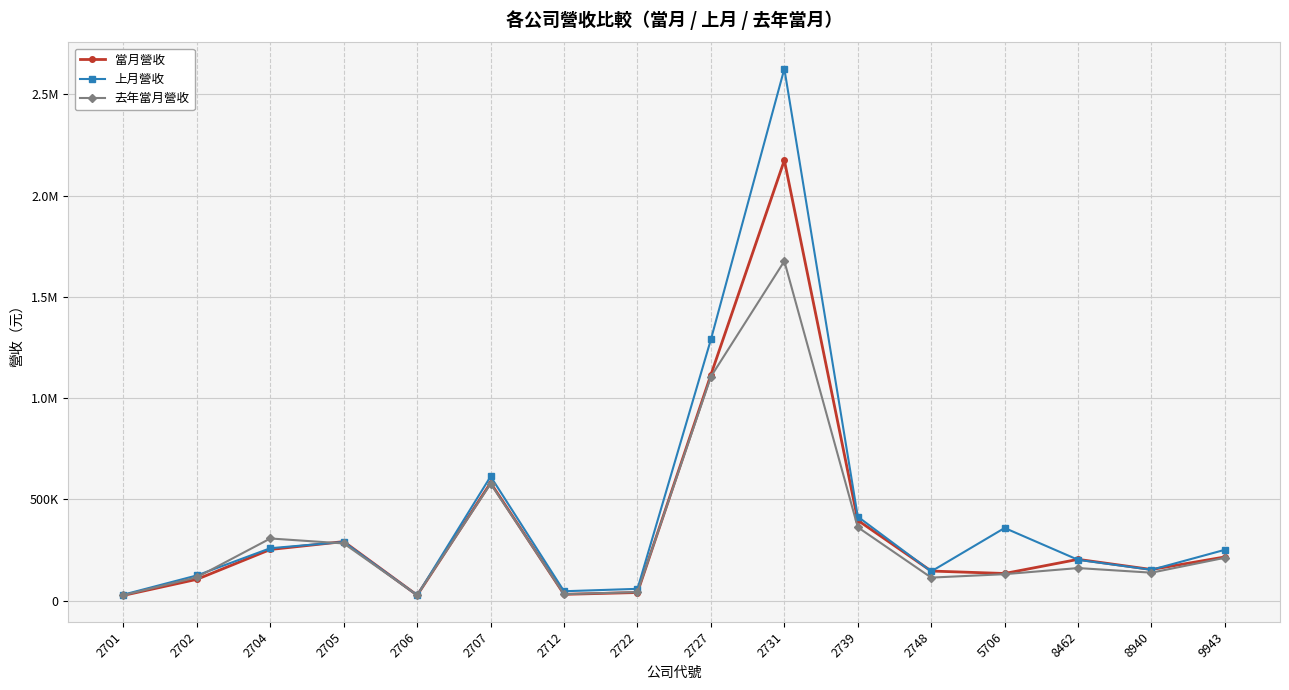

What are all the series names shown in the legend?

當月營收, 上月營收, 去年當月營收